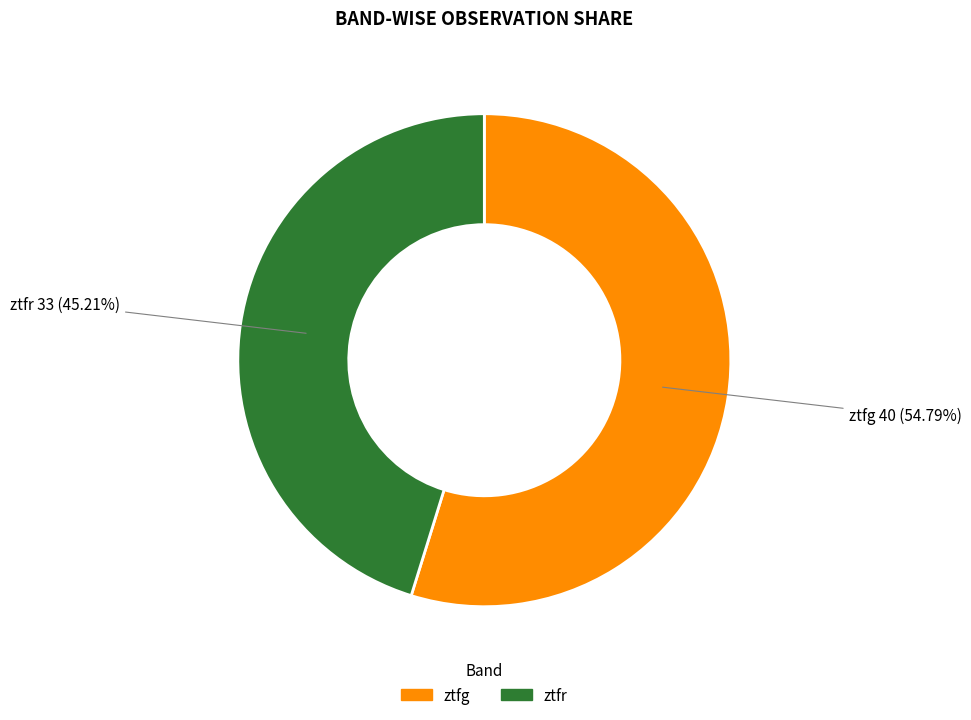

To the nearest percent, what is the combined percentage of ztfr and ztfg?

100%